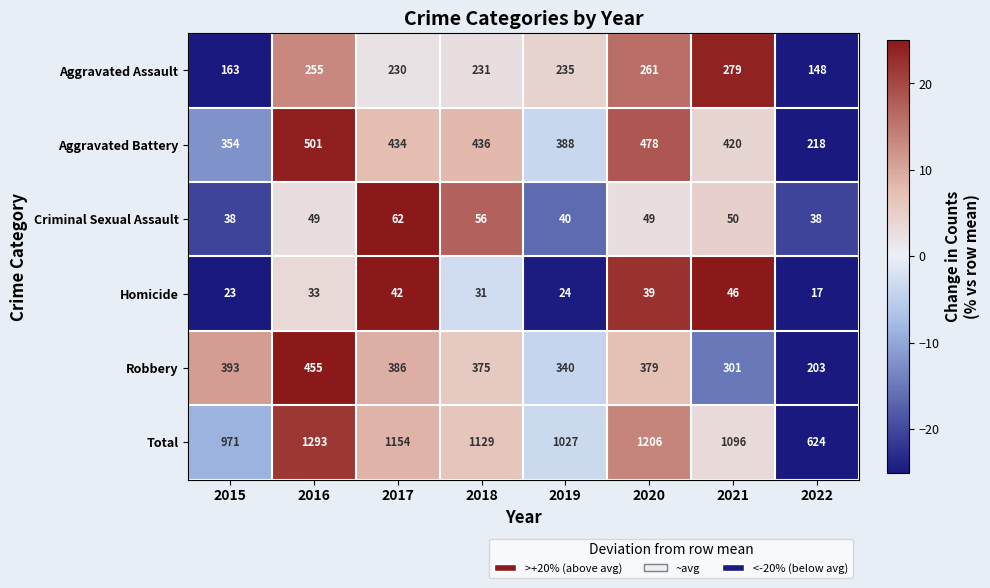

Count the number of categories in the chart.

8